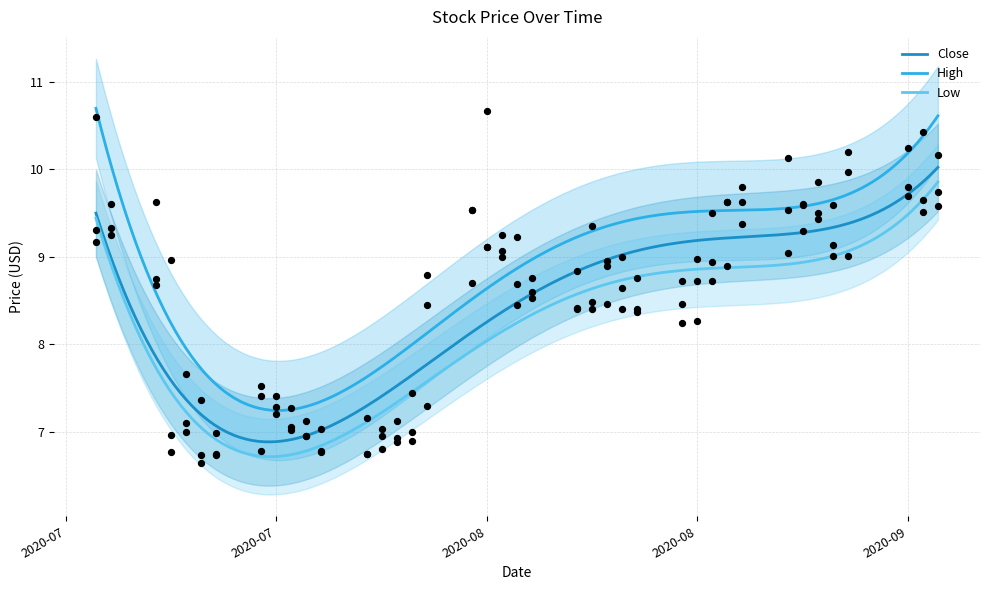

Which series has the largest total across all categories?

High